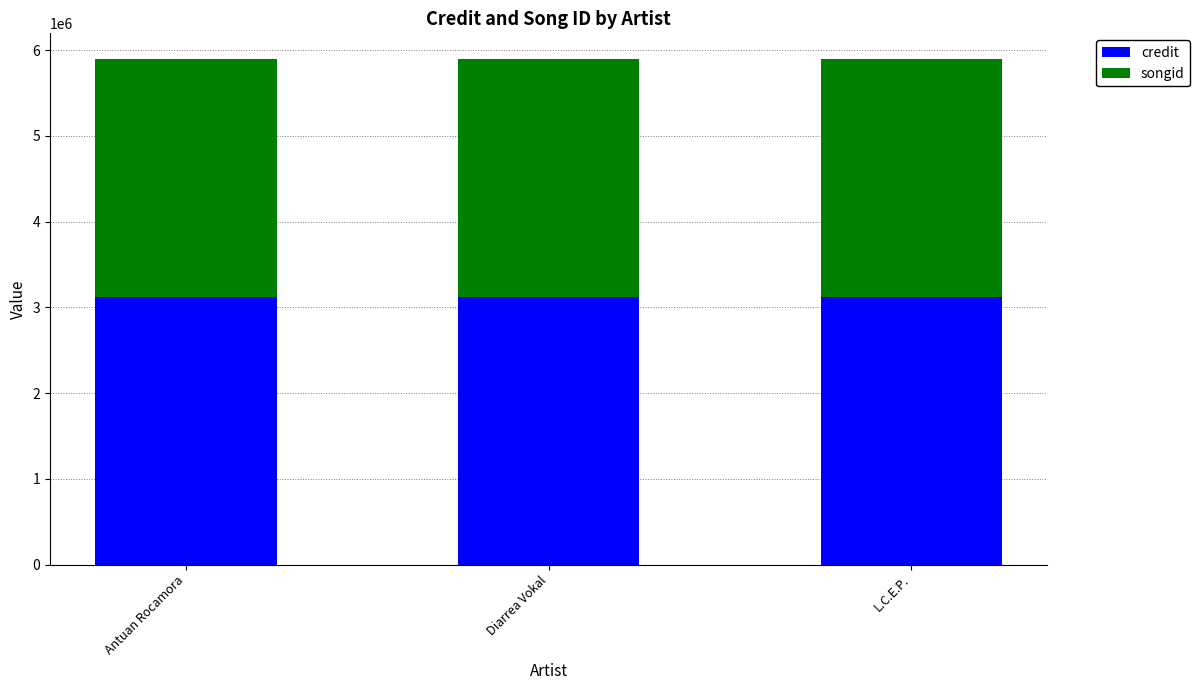

What is the sum of all credit values?

9350910